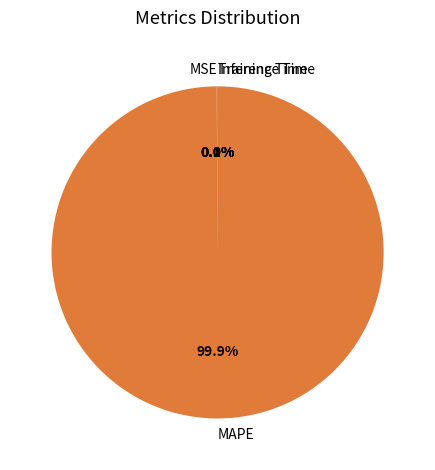

Which slice represents more than half of the pie?

MAPE